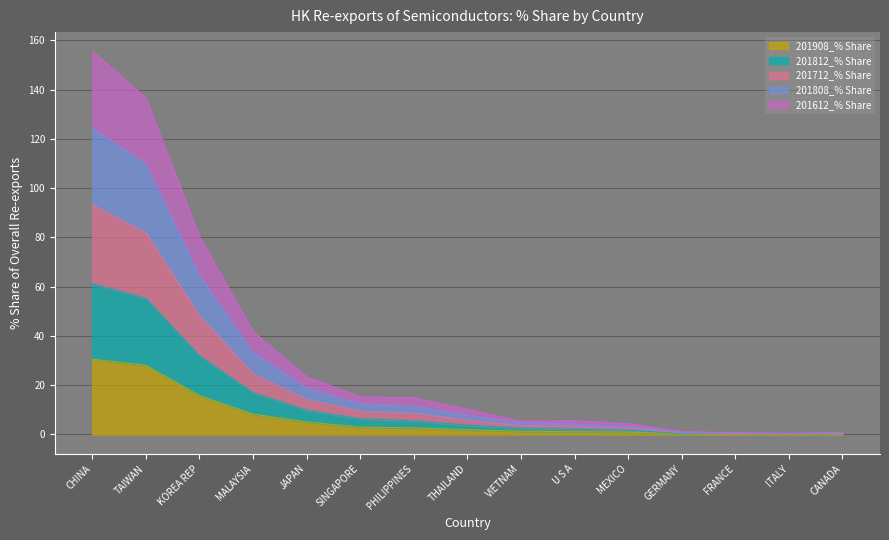

At which category does 201612_% Share reach its first local valley?

VIETNAM